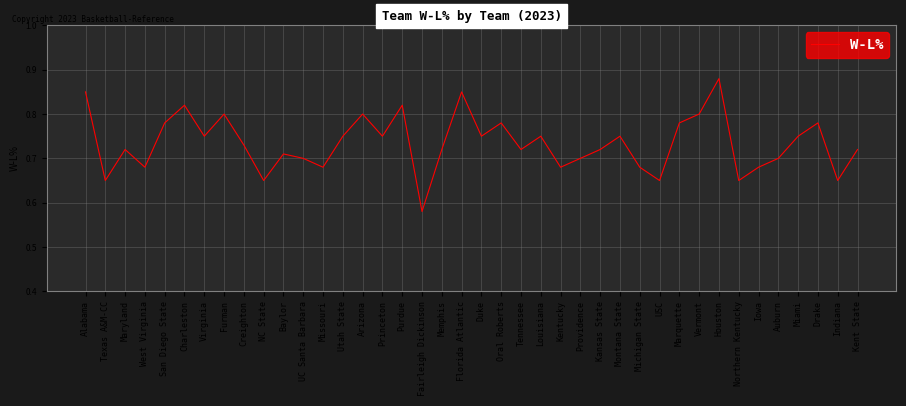

Between Texas A&M-CC and UC Santa Barbara, which is larger?

UC Santa Barbara